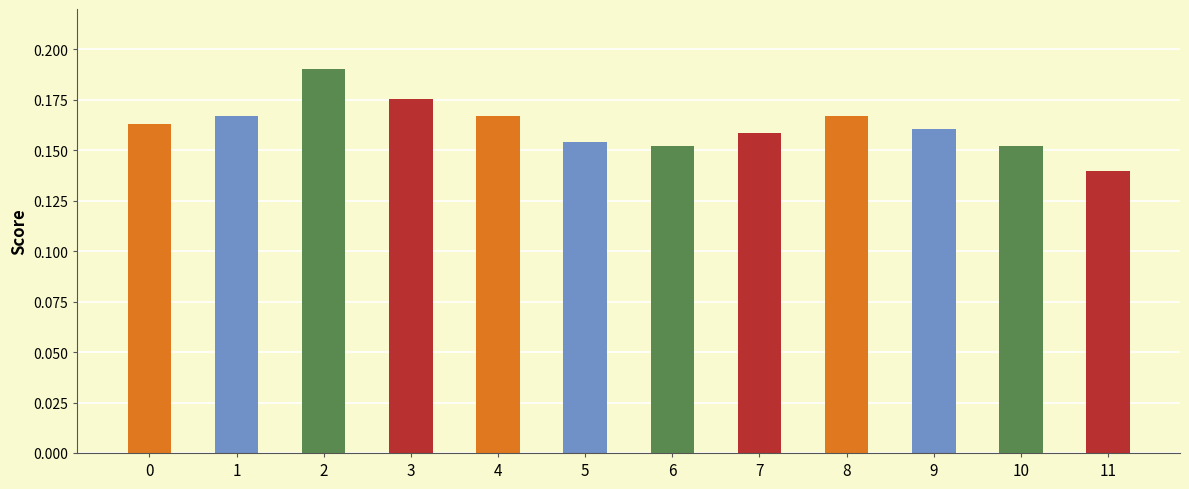

What is the sum of all values?

1.9